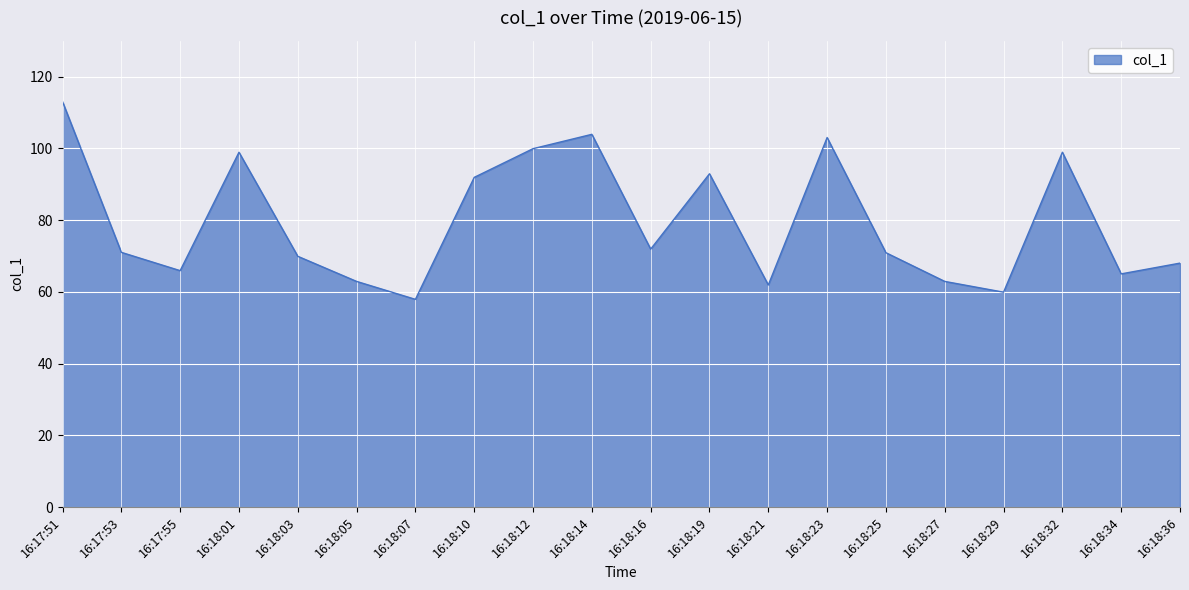

True or false: there are more than 0 points higher than both neighbors.

True